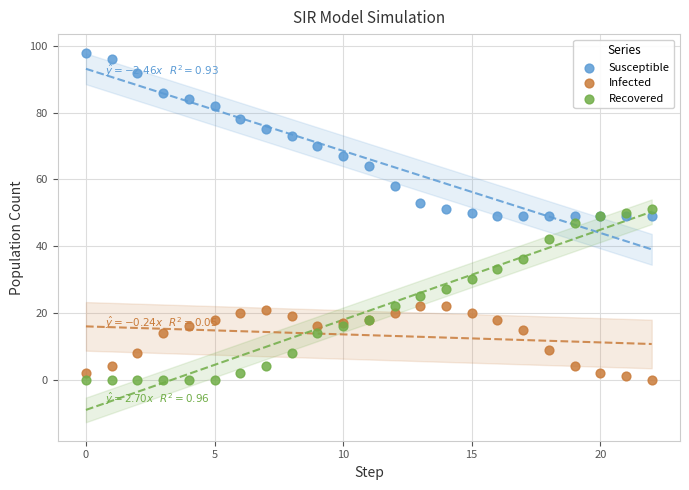

Which series reaches the maximum Y coordinate?

Susceptible